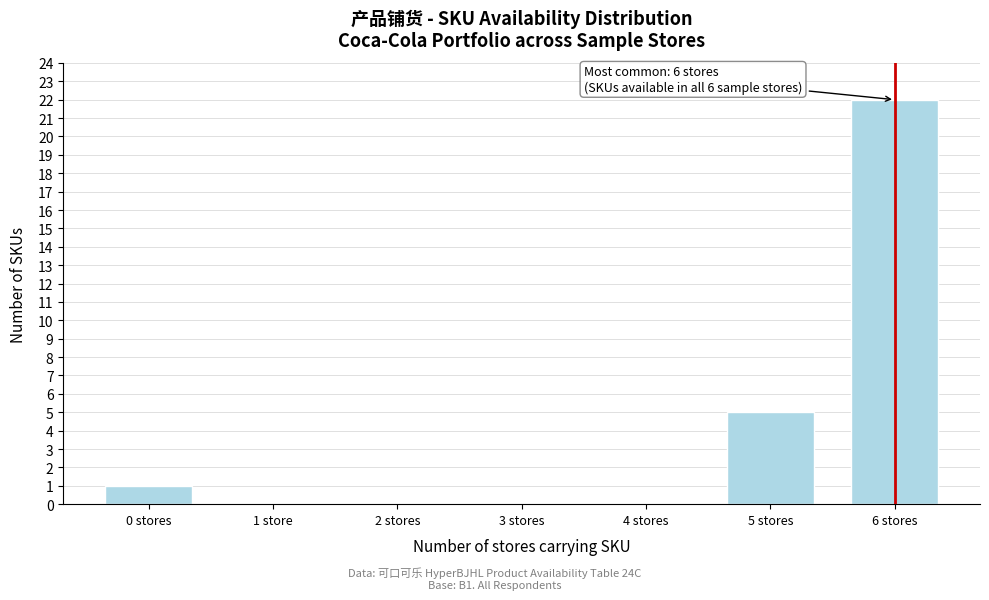

Reading right to left, transcribe all the data shown in this chart.

6 stores=22	5 stores=5	4 stores=0	3 stores=0	2 stores=0	1 store=0	0 stores=1